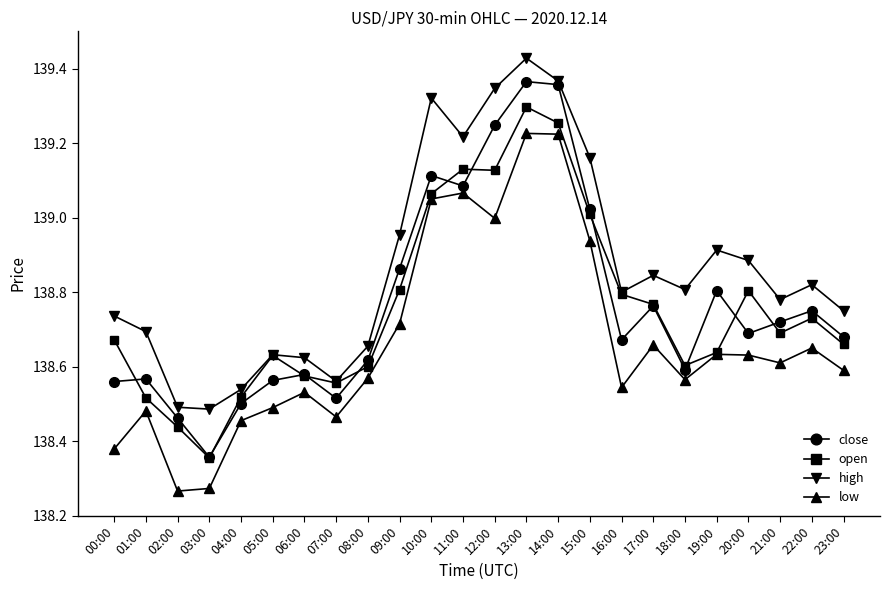

List the series in order of their peak value, highest first.

high, close, open, low